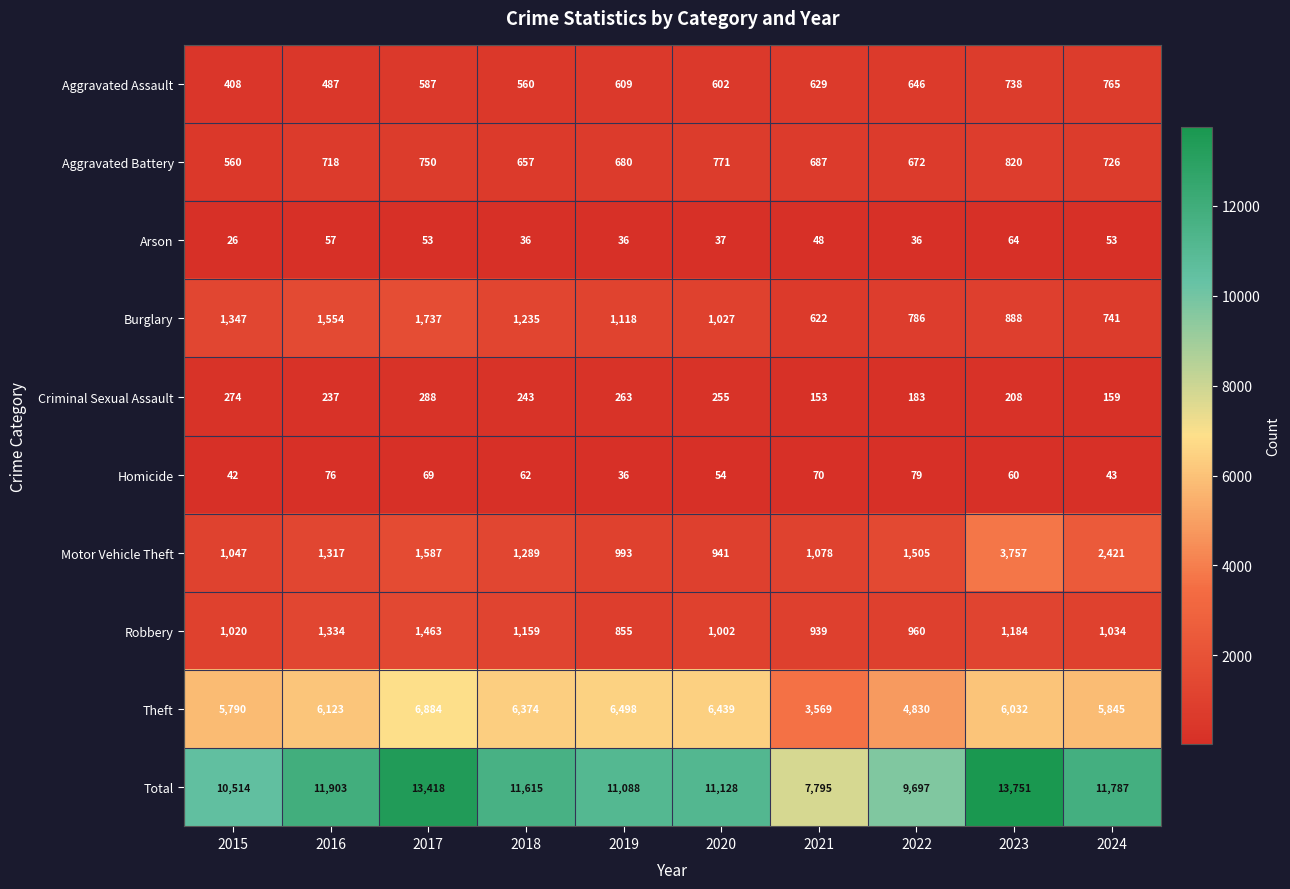

The Arson series shows 36 at 2022. True or false?

True